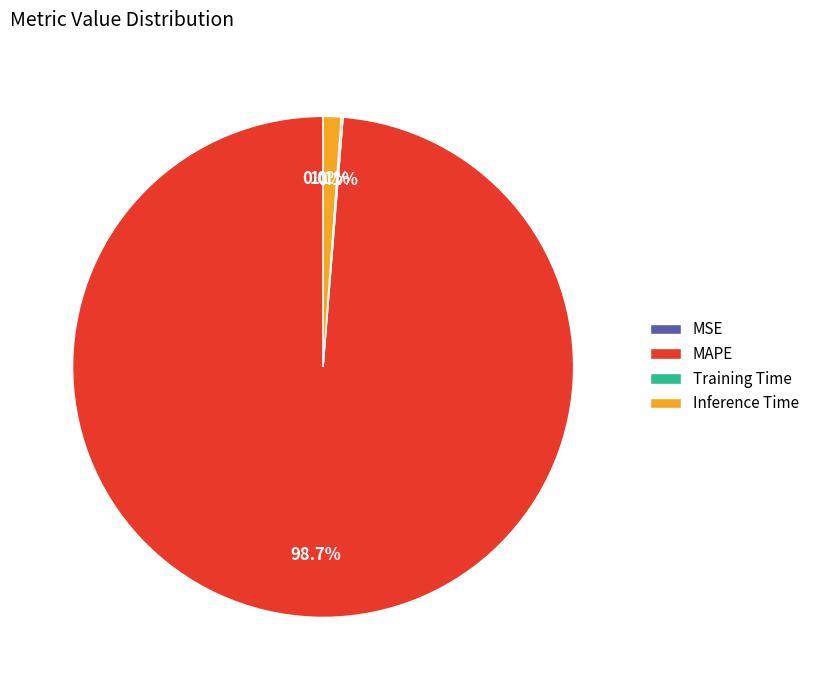

Which slice is the largest?

MAPE